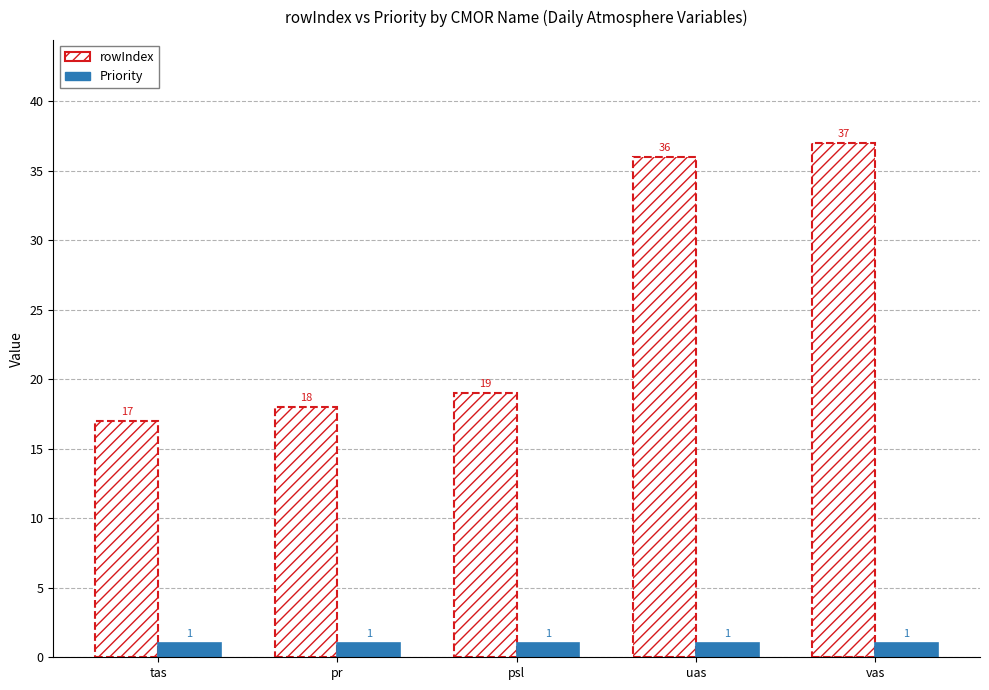

How many bars are there in each group?

2